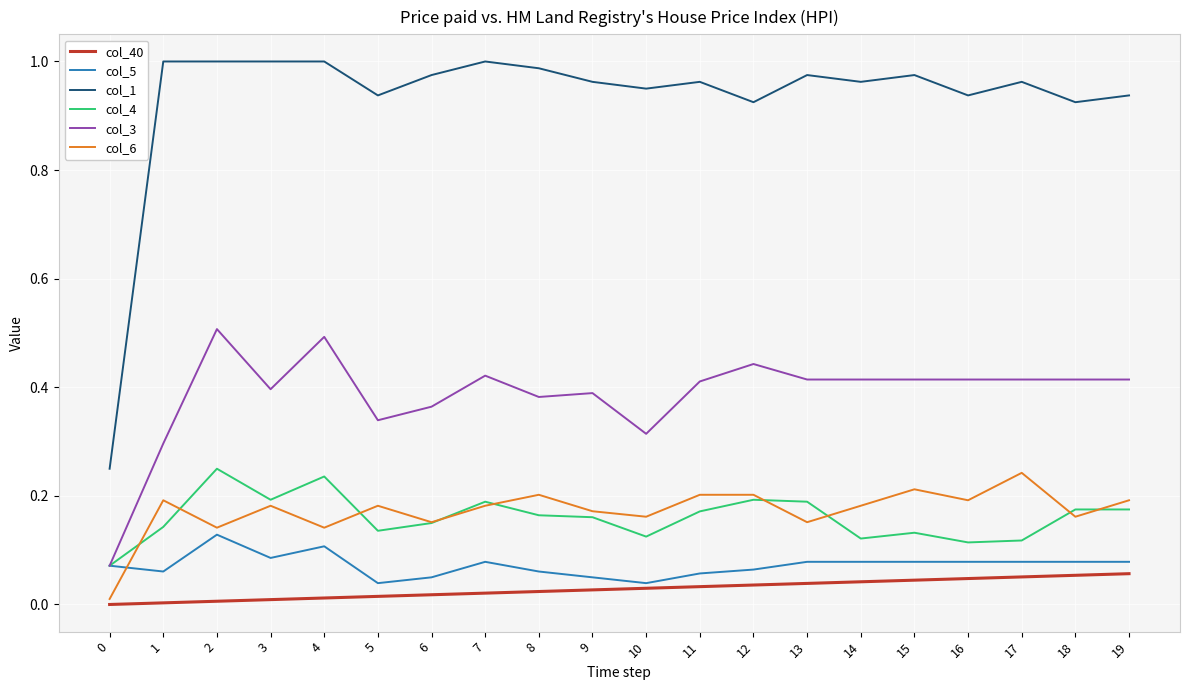

True or false: col_6 has a value of 0.0 at 18.

False